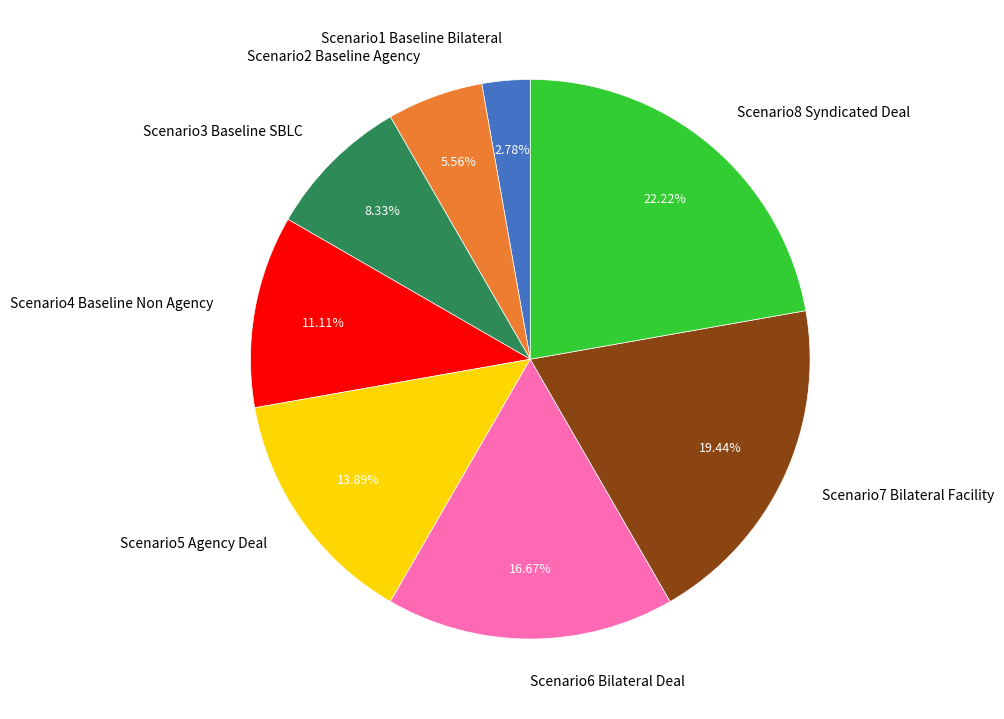

What percentage do Scenario7 Bilateral Facility and Scenario4 Baseline Non Agency together represent?

30.6%